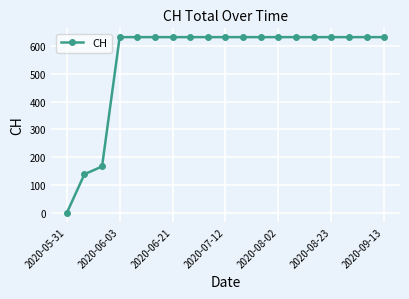

Reading left to right, what are all the values shown in this chart?

0	139	167	631	631	631	631	631	631	631	631	631	631	631	631	631	631	631	631